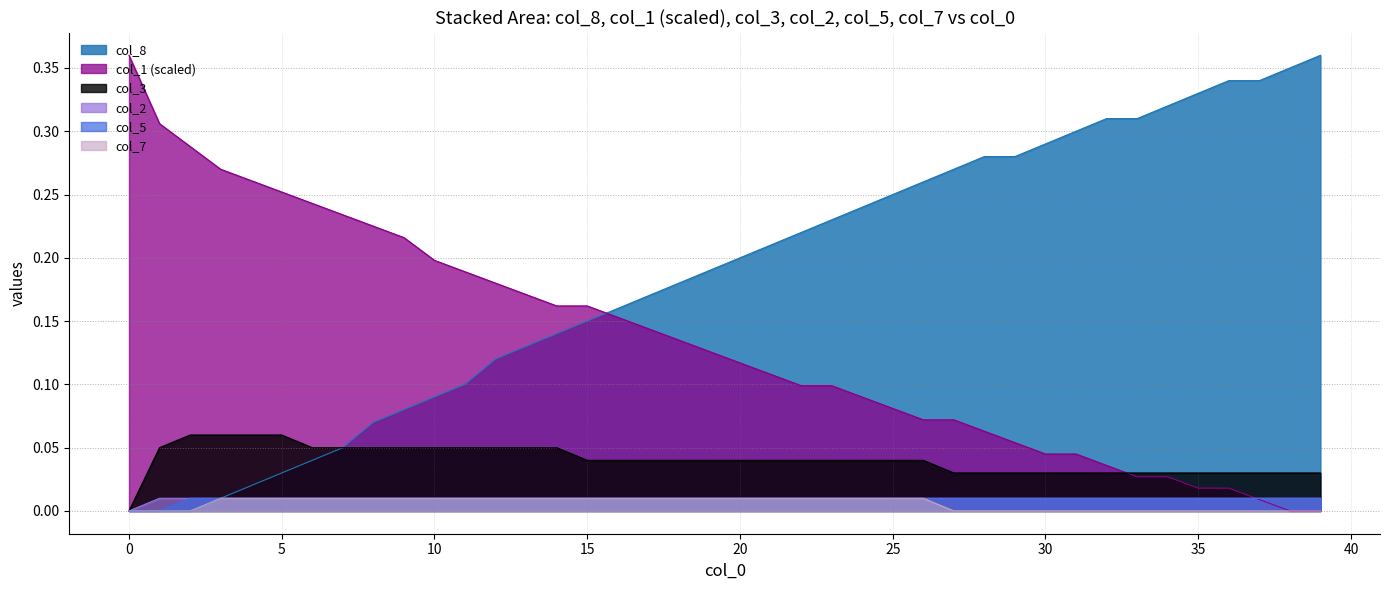

What is the maximum value for col_3?

0.1